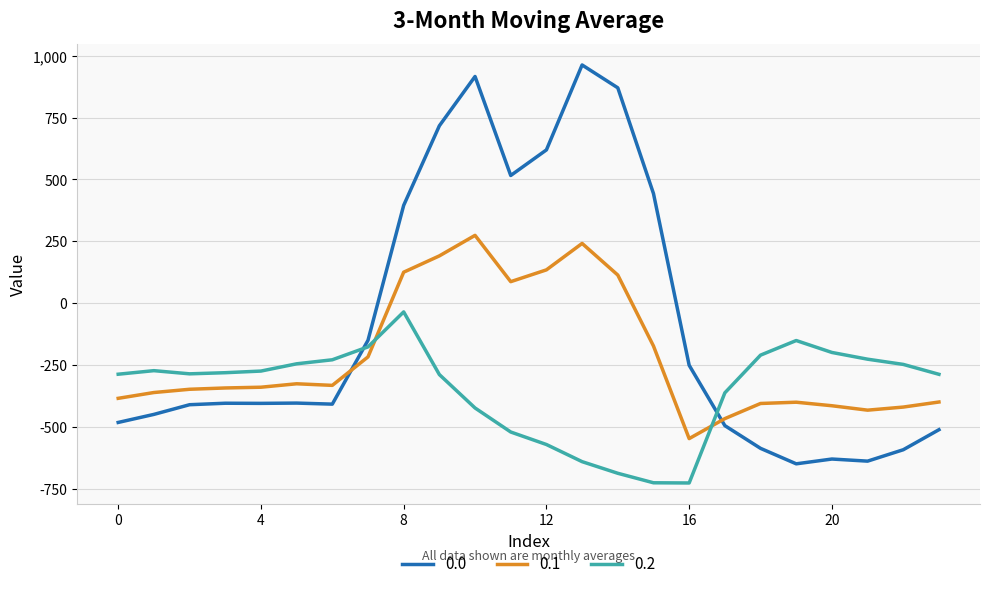

Which series ends up on top after the final intersection of 0.1 and 0.2?

0.2